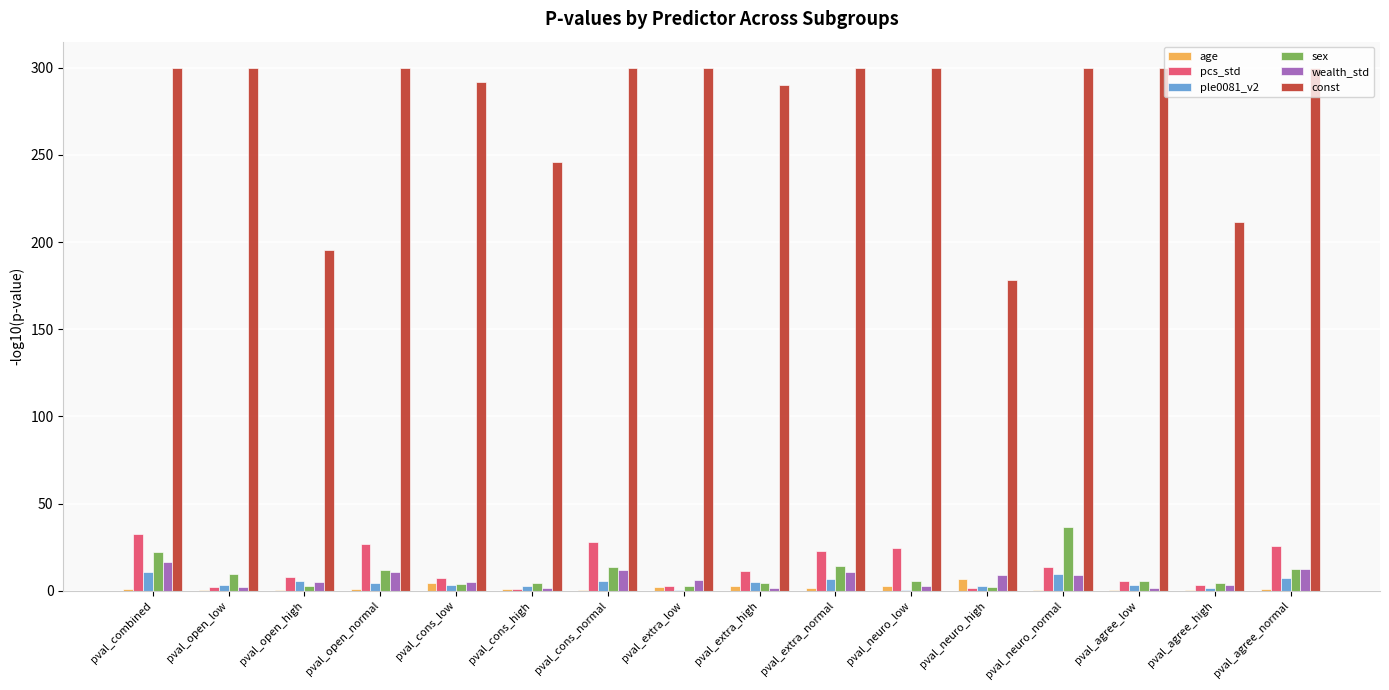

The value of const at pval_neuro_normal is 471.1. True or false?

False